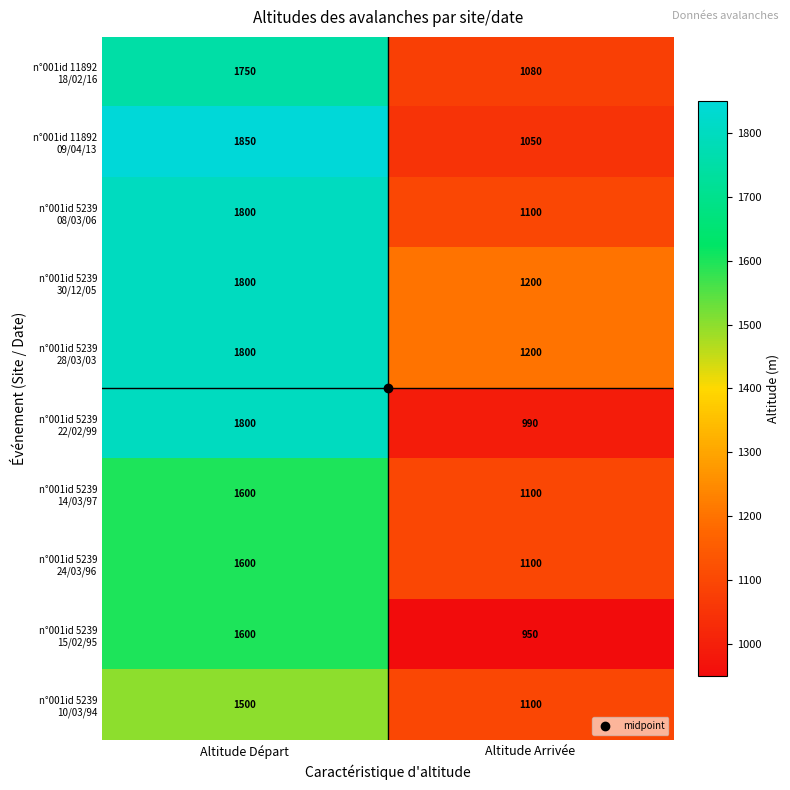

Which category has the highest value across all series?

Altitude Départ